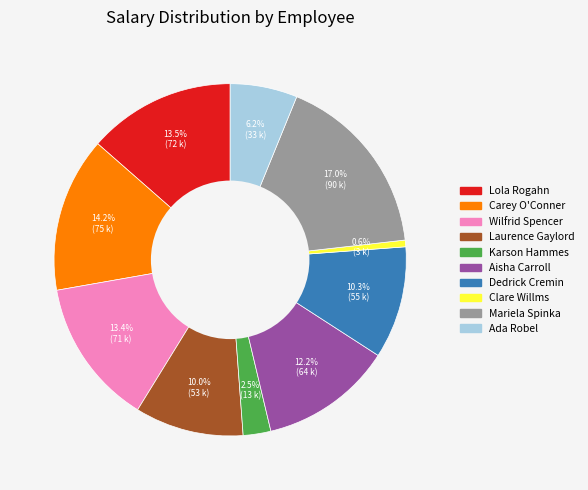

Which has a higher value, Laurence Gaylord or Clare Willms?

Laurence Gaylord